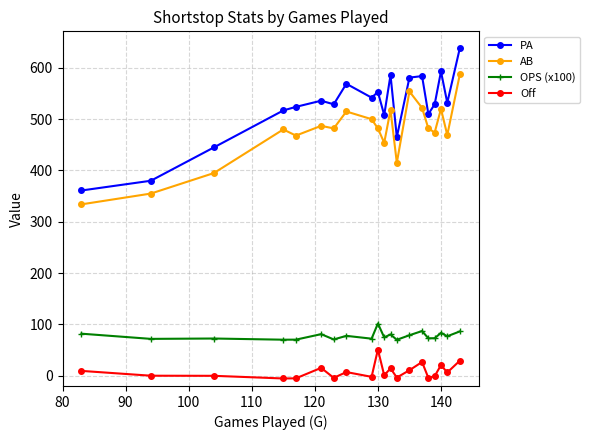

What is the sum of all Off values?

165.9